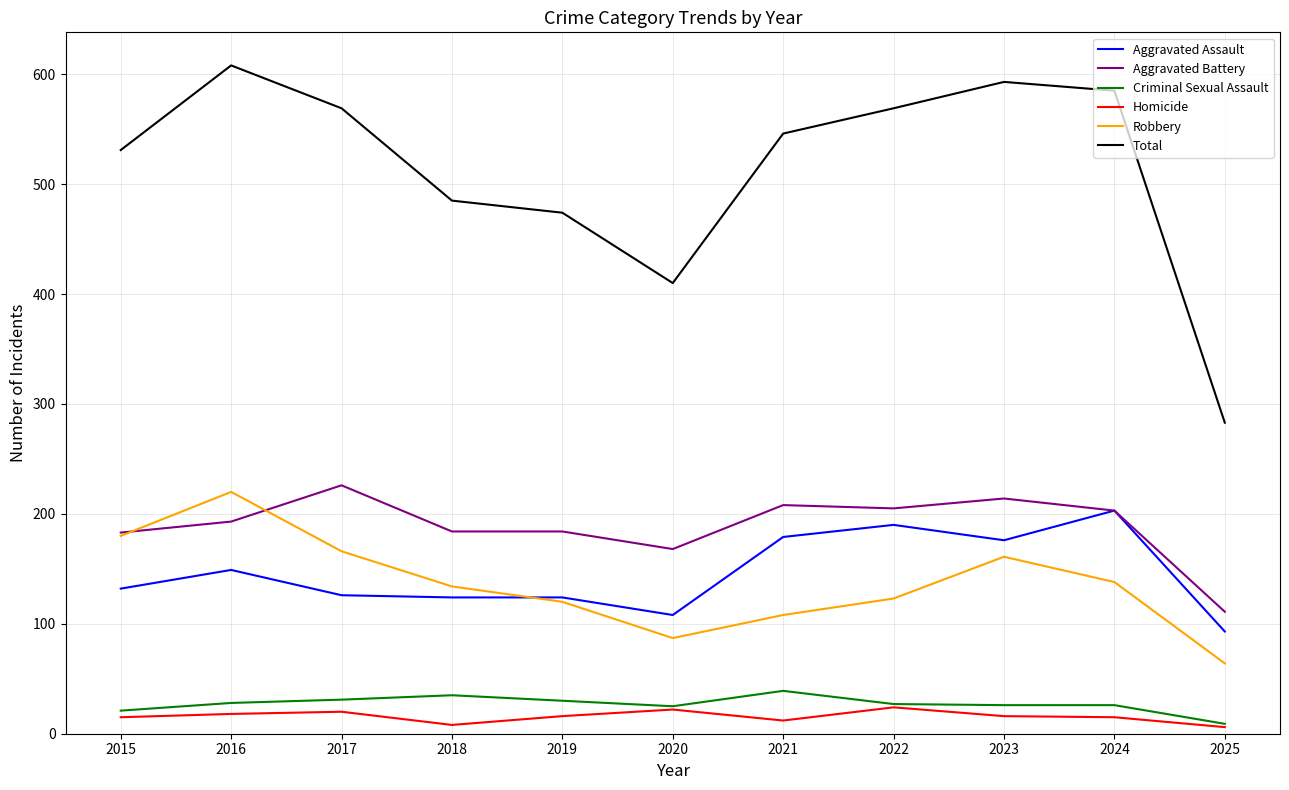

Which series has the largest total across all categories?

Total